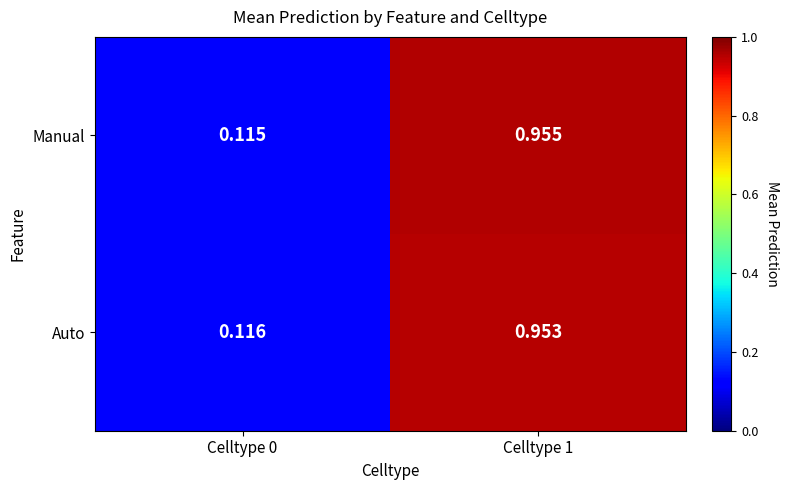

At Celltype 1, list the series in order from largest to smallest.

Manual, Auto